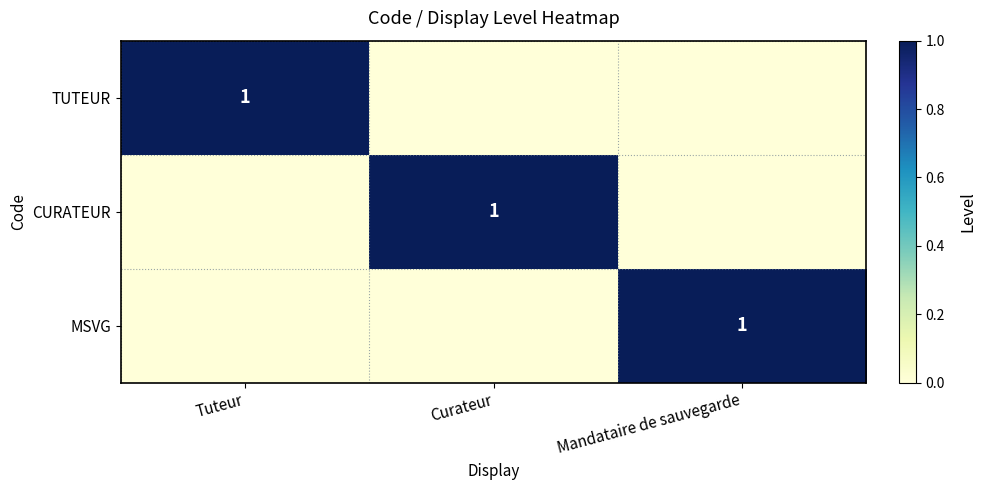

Is it true that TUTEUR equals 1 at Tuteur?

True